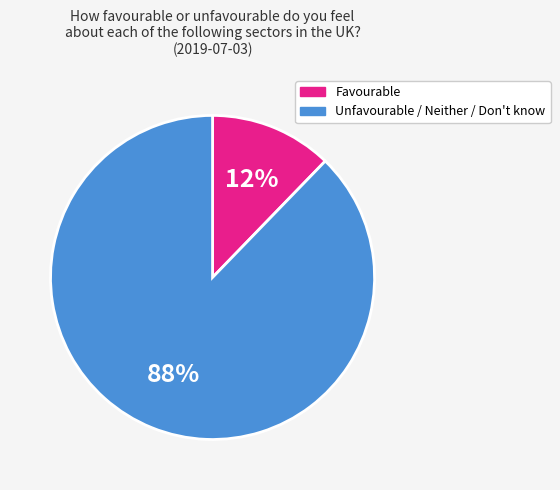

Does any single category account for the majority?

Yes